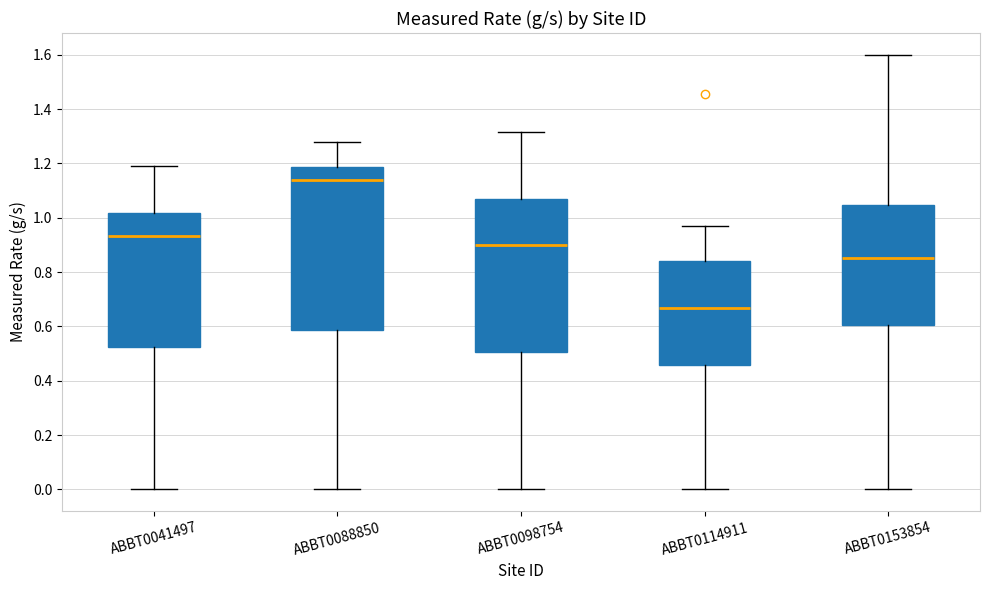

Comparing the boxes themselves (not the whiskers), which one is the tallest?

ABBT0088850